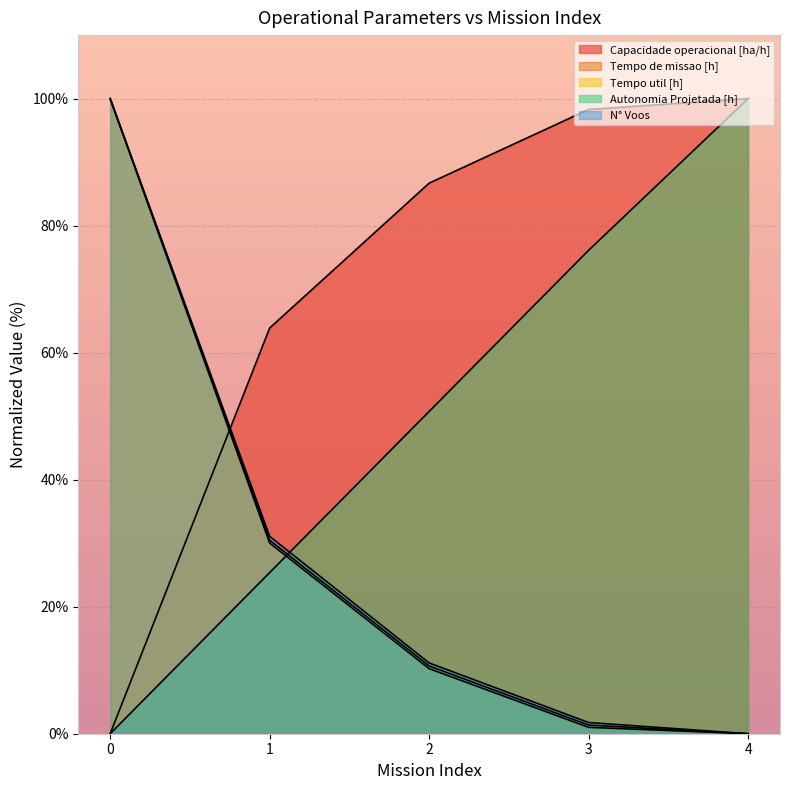

At how many categories does at least one series exceed 58?

5